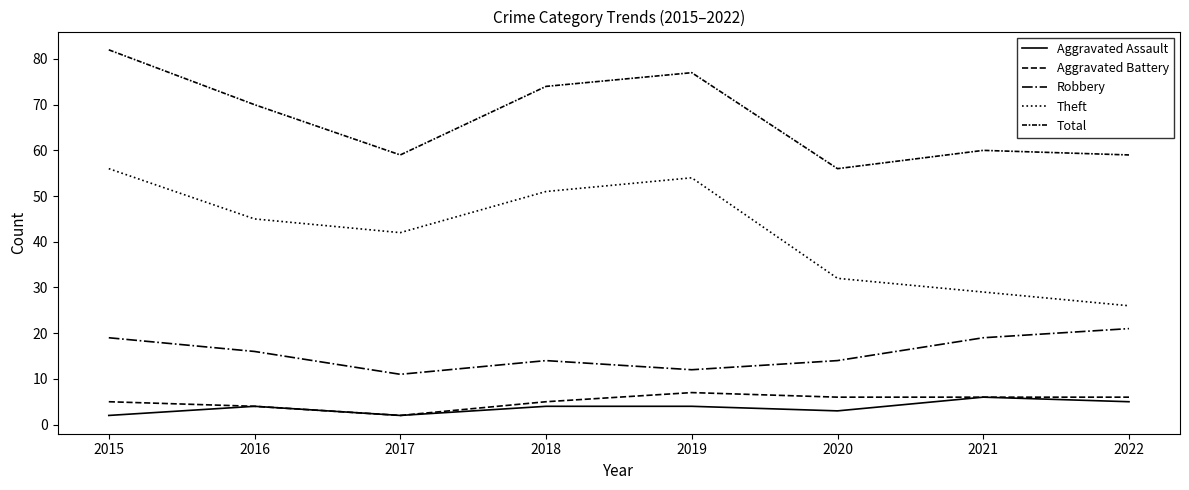

Does the chart have visible grid lines?

No